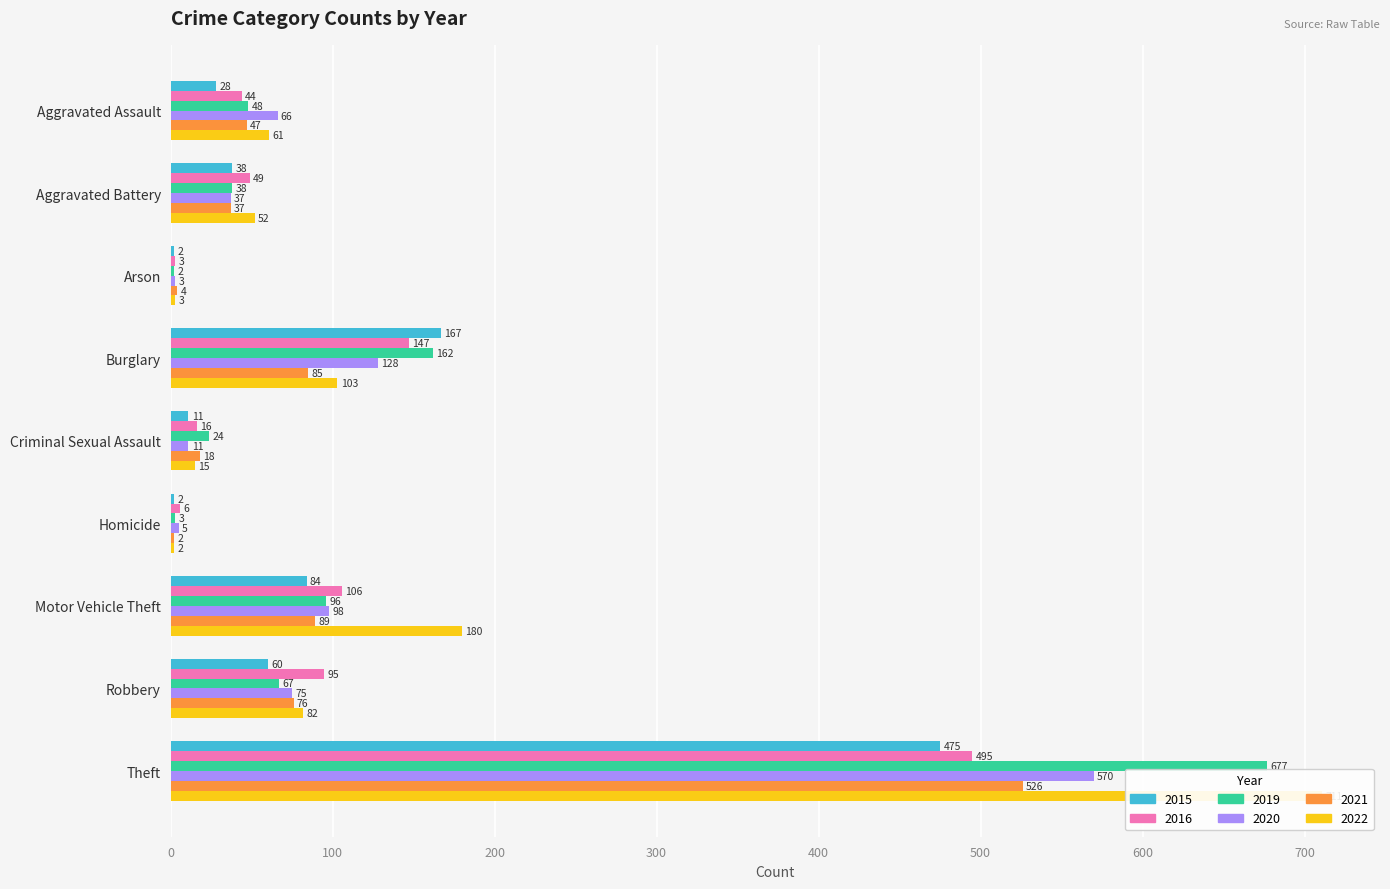

What are all the series names shown in the legend?

2015, 2016, 2019, 2020, 2021, 2022